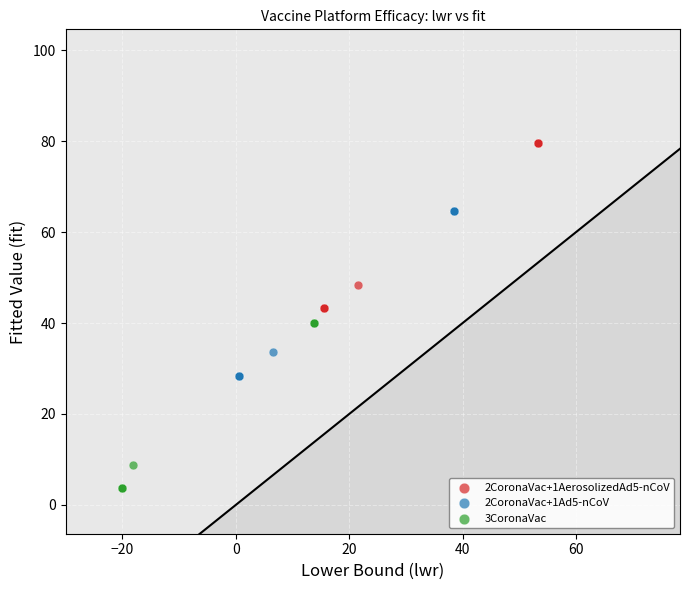

Which series contains the lowest Y value?

3CoronaVac